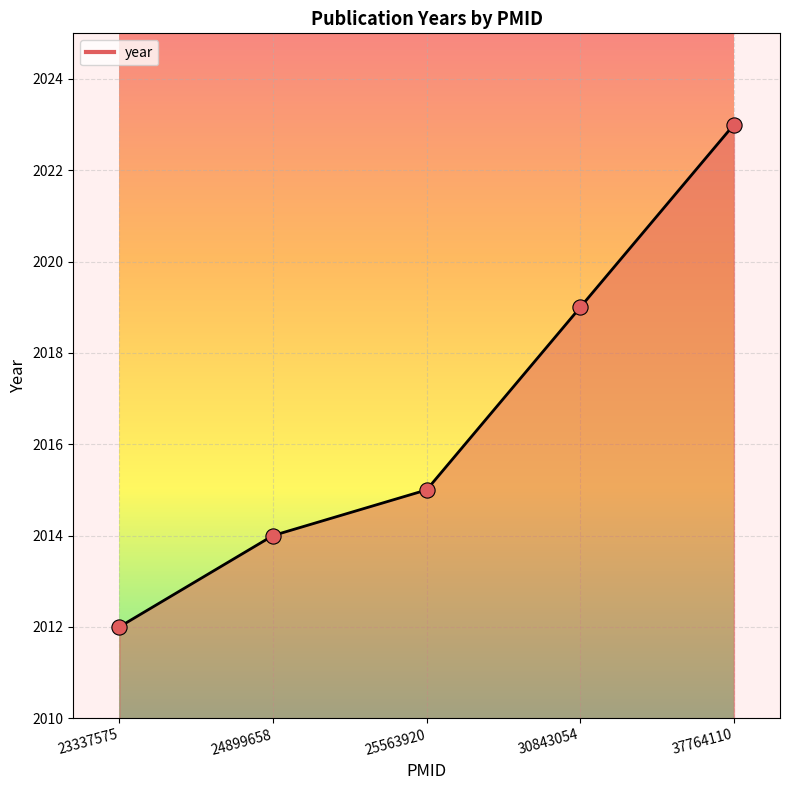

What is the ratio of the value at 30843054 to the value at 23337575?

1.0